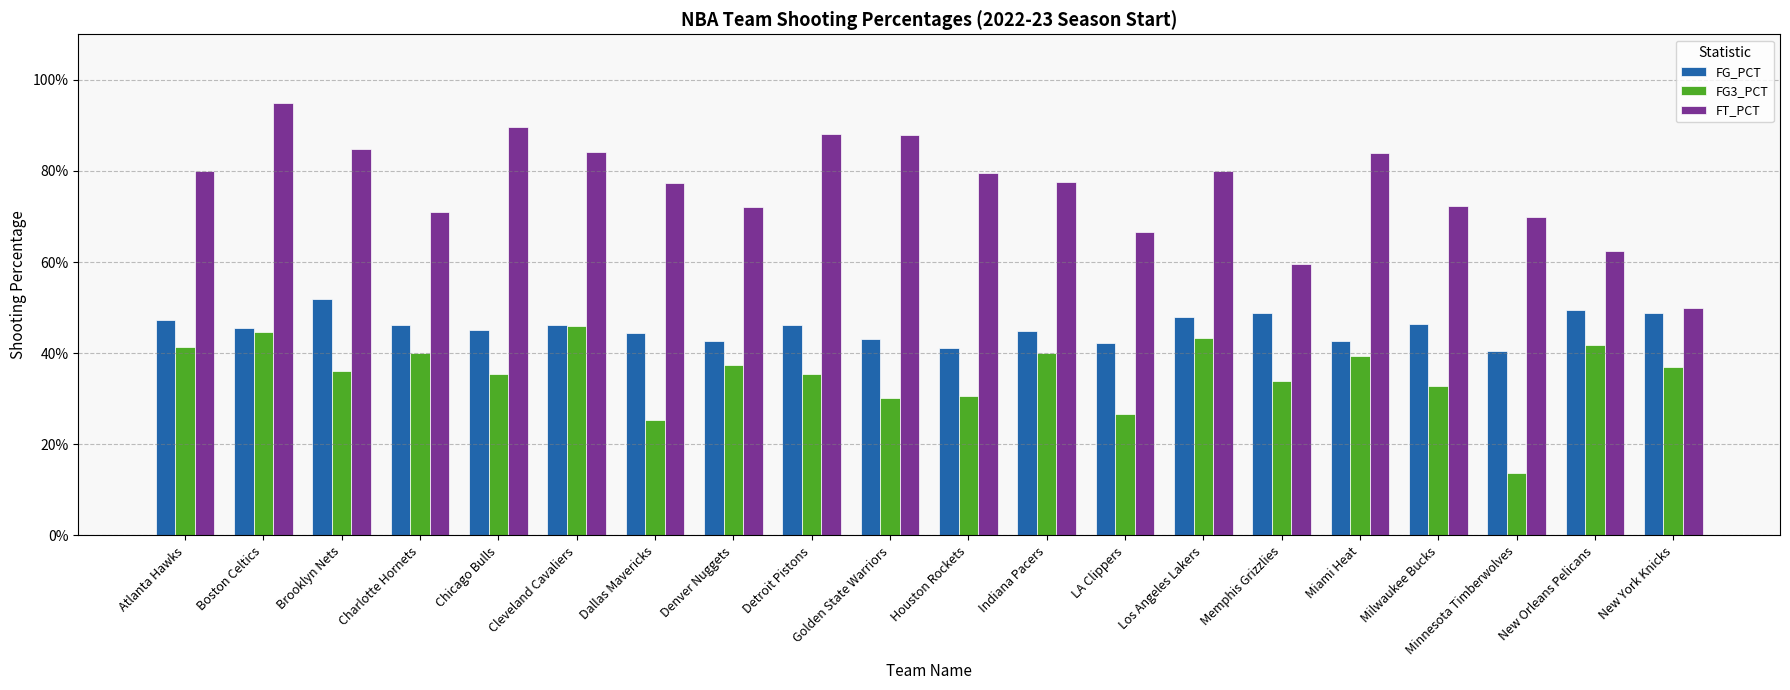

Is it true that FG3_PCT equals 0.4 at New Orleans Pelicans?

True